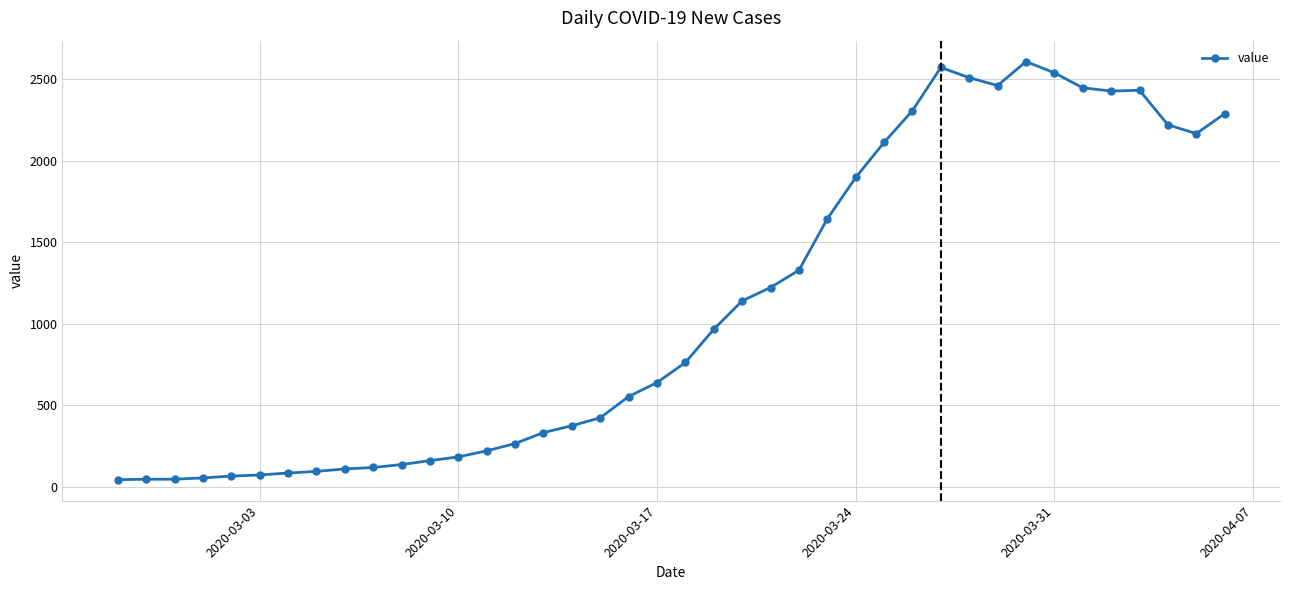

What is the sum of all values?

44102